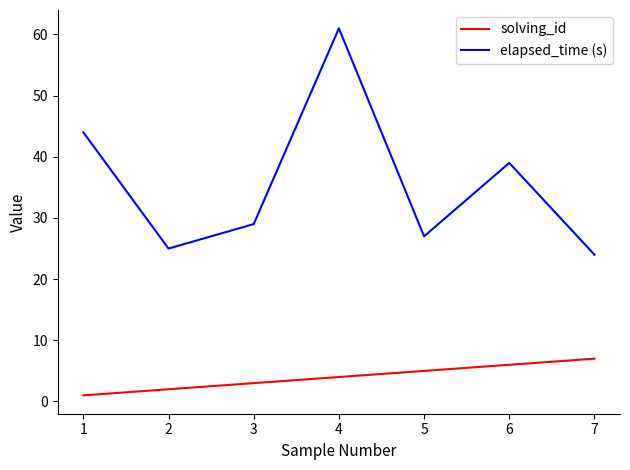

List the labels in order of solving_id value, largest first.

7, 6, 5, 4, 3, 2, 1